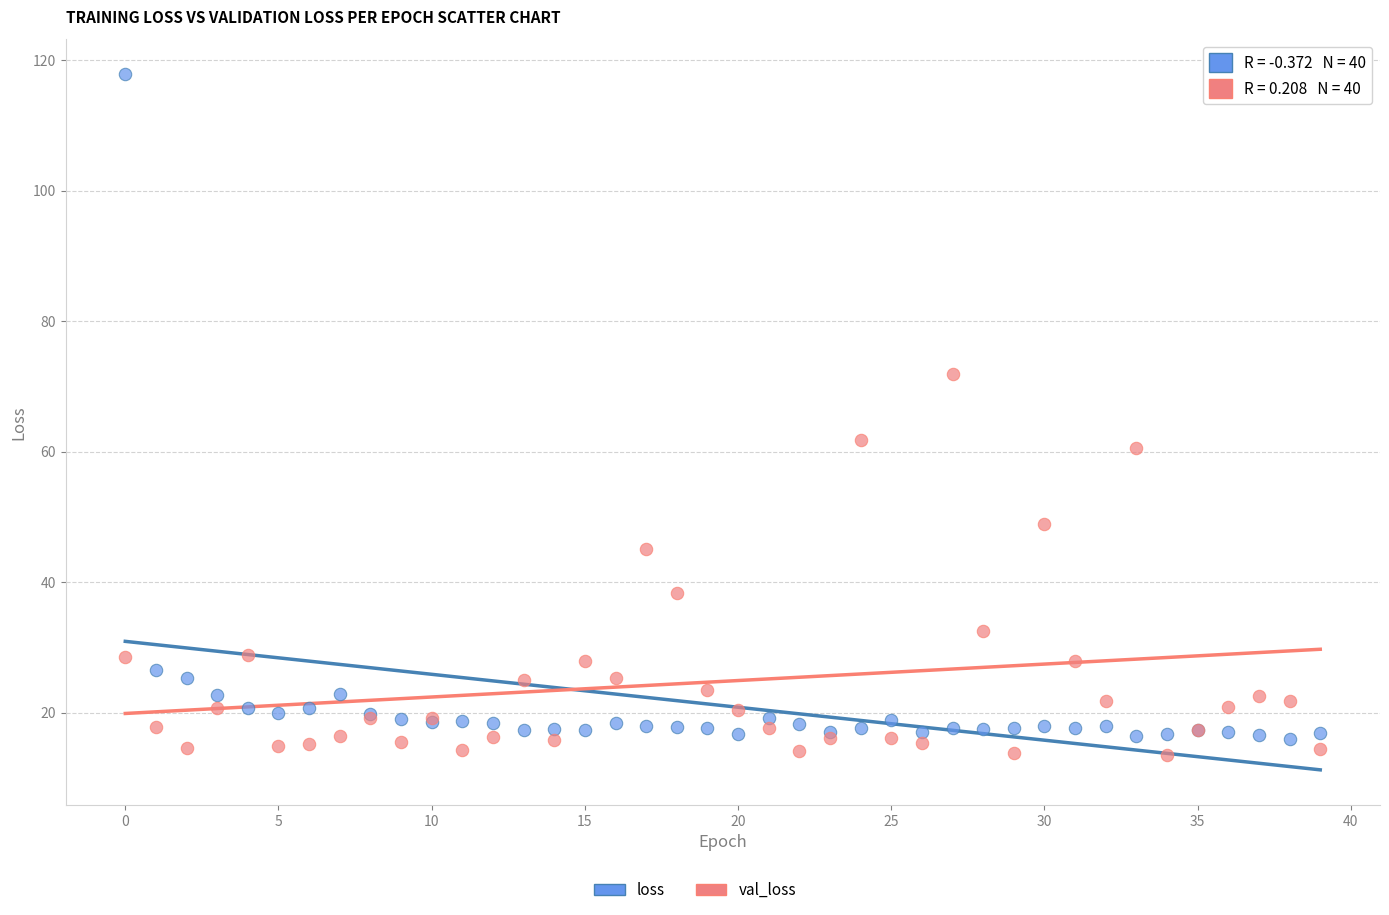

Which series contains the highest Y value?

loss